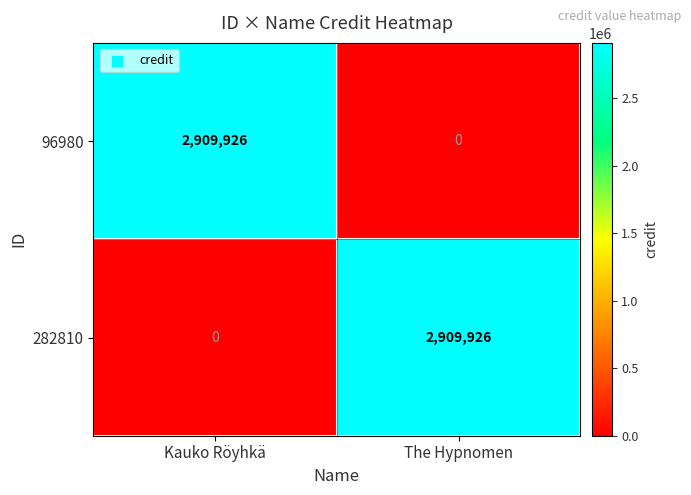

What is the maximum value shown in the chart?

2909926